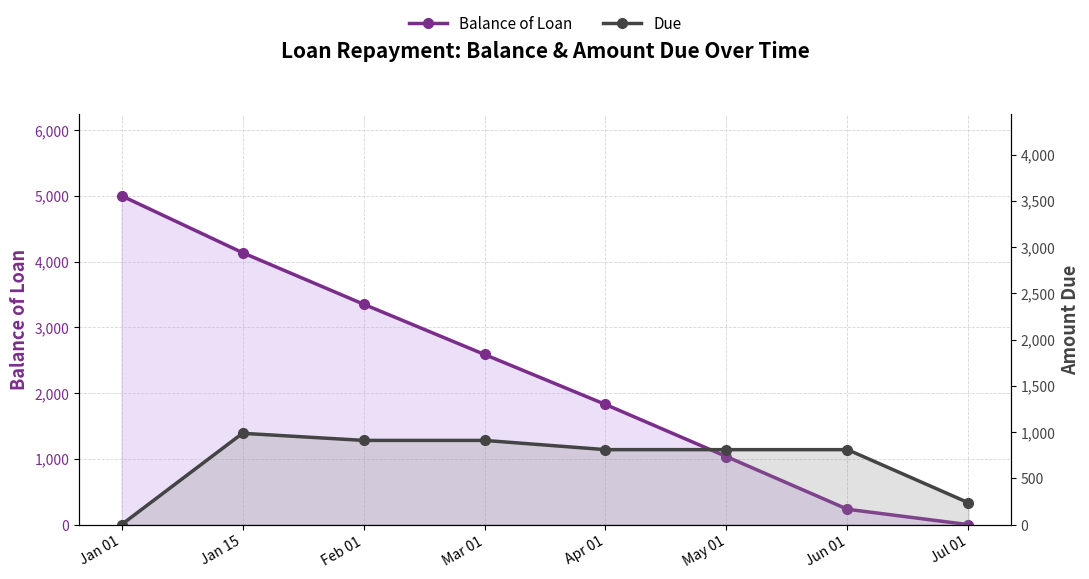

List the labels in order of Due value, largest first.

Jan 15, Feb 01, Mar 01, Apr 01, May 01, Jun 01, Jul 01, Jan 01